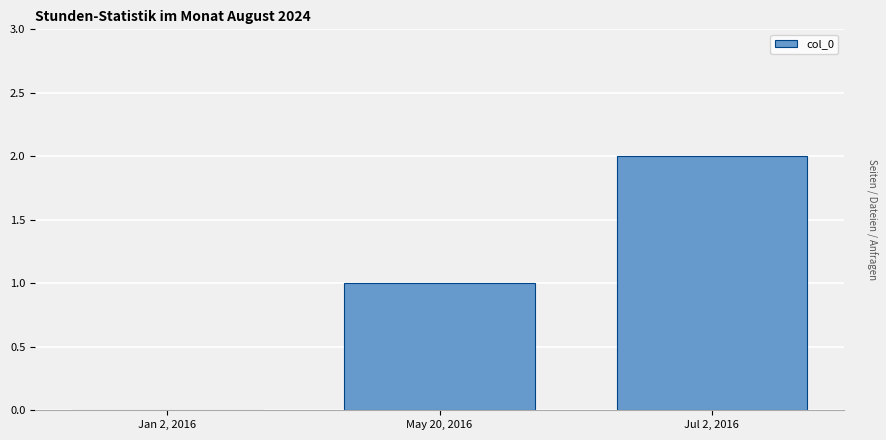

True or false: the data shows 0 at Jan 2, 2016.

True